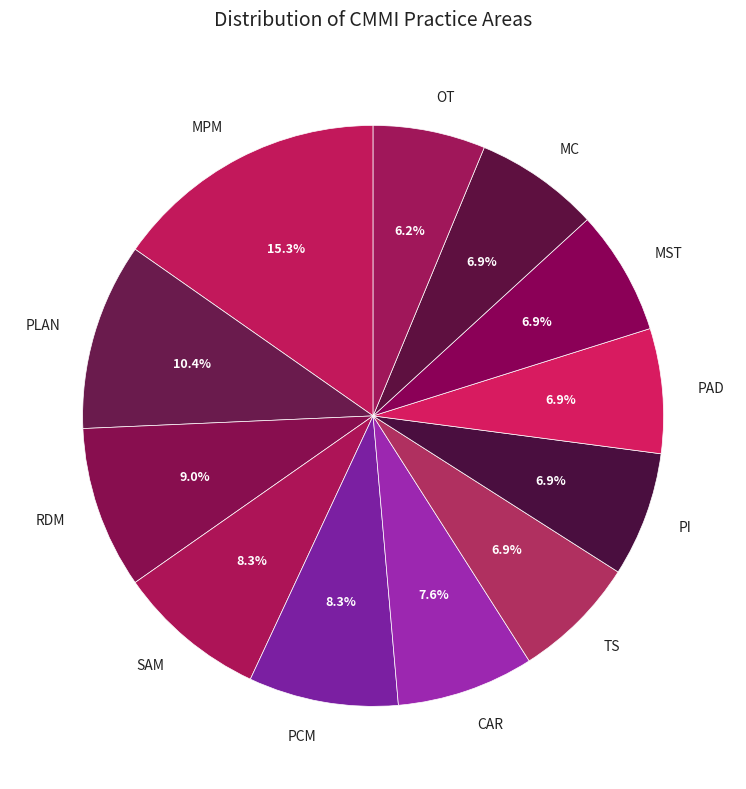

How much of the chart is everything except TS?

93.1%